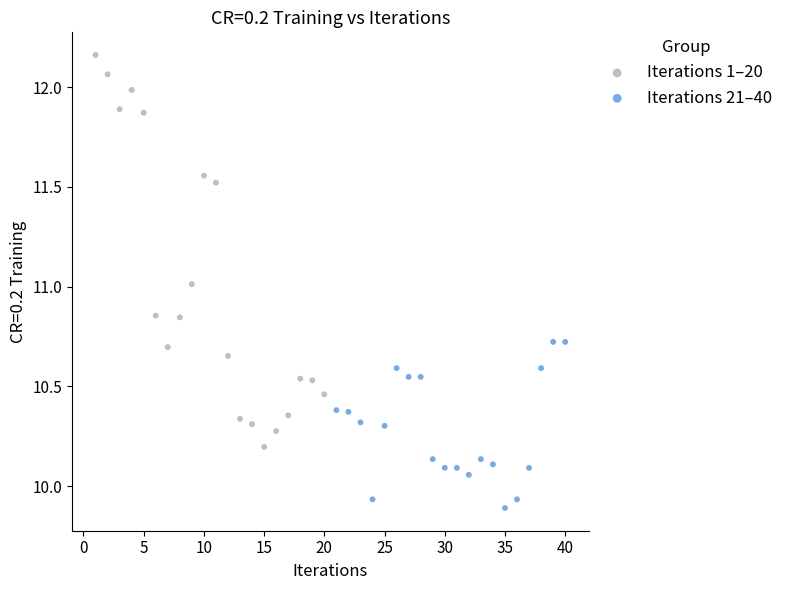

Which series contains the highest Y value?

Iterations 1–20